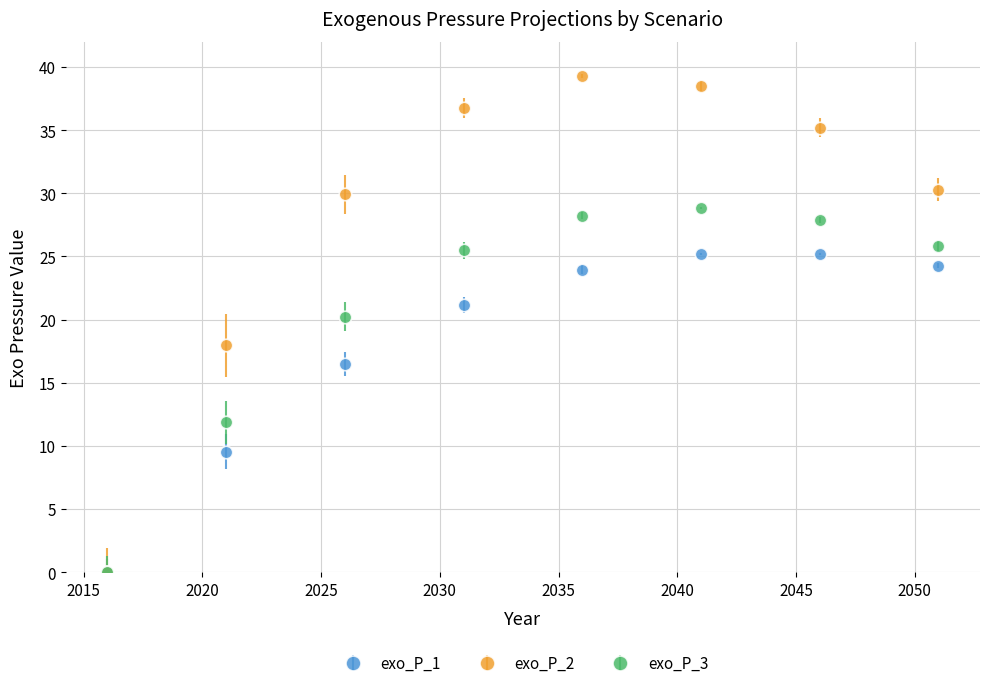

At how many categories does at least one series exceed 14?

7